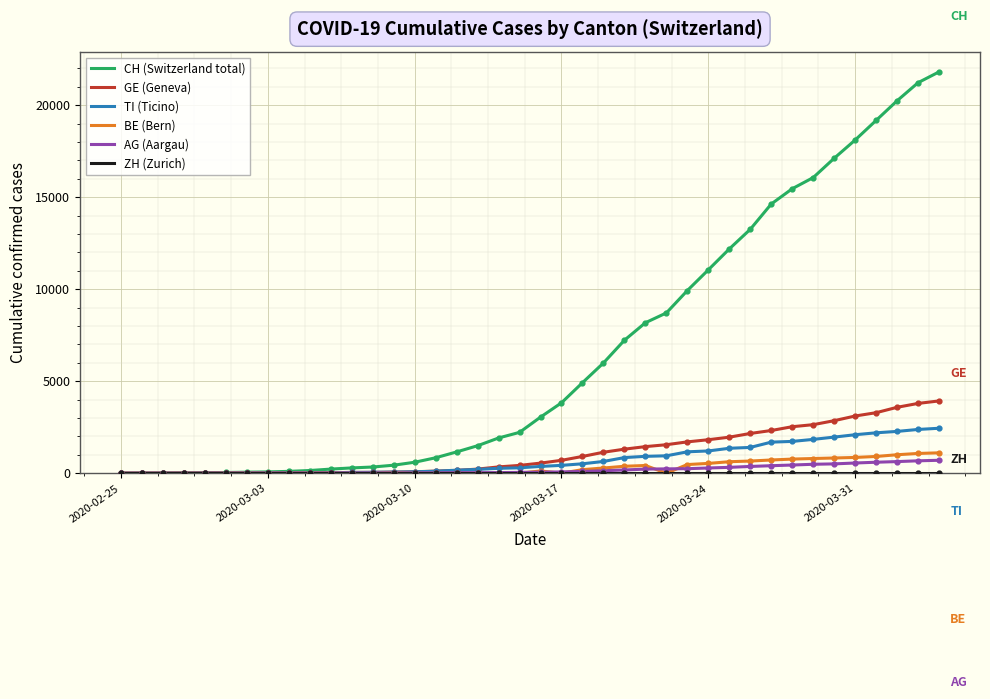

Which series has the widest spread of values?

CH (Switzerland total)